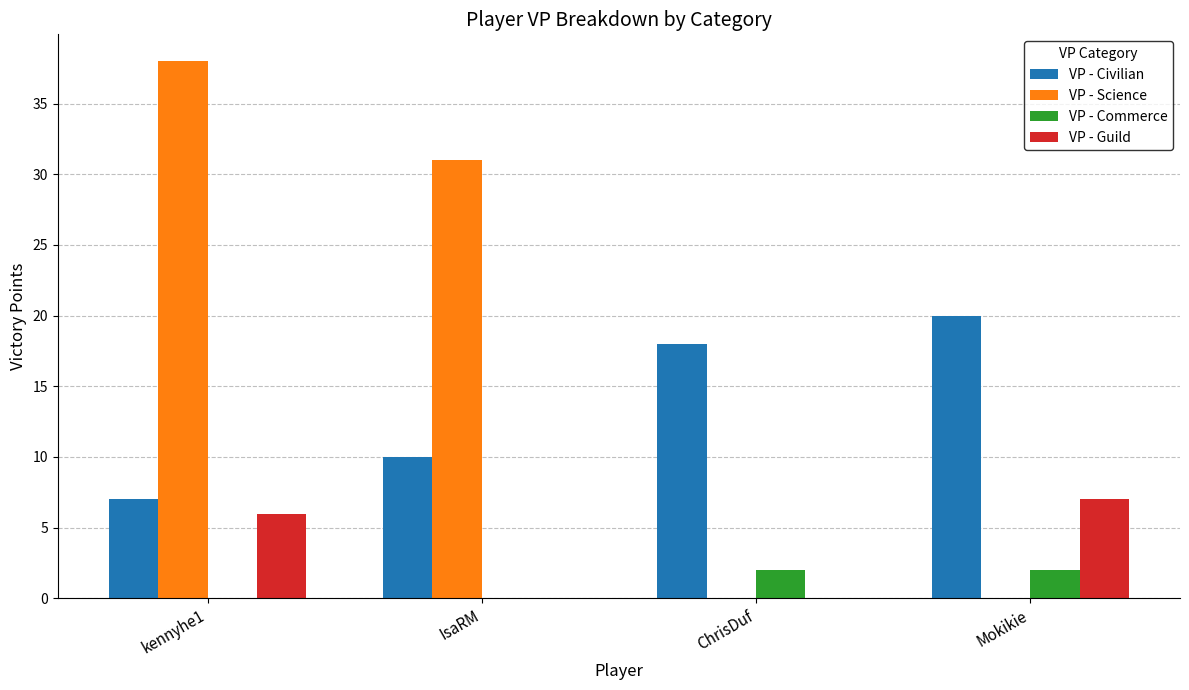

Which series has the largest range (max minus min)?

VP - Science